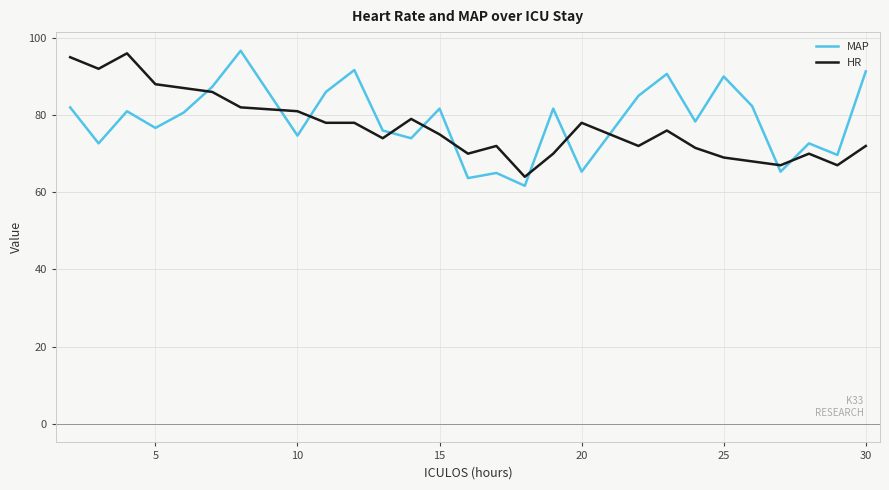

What is the difference between the maximum and minimum values in the MAP series?

35.0